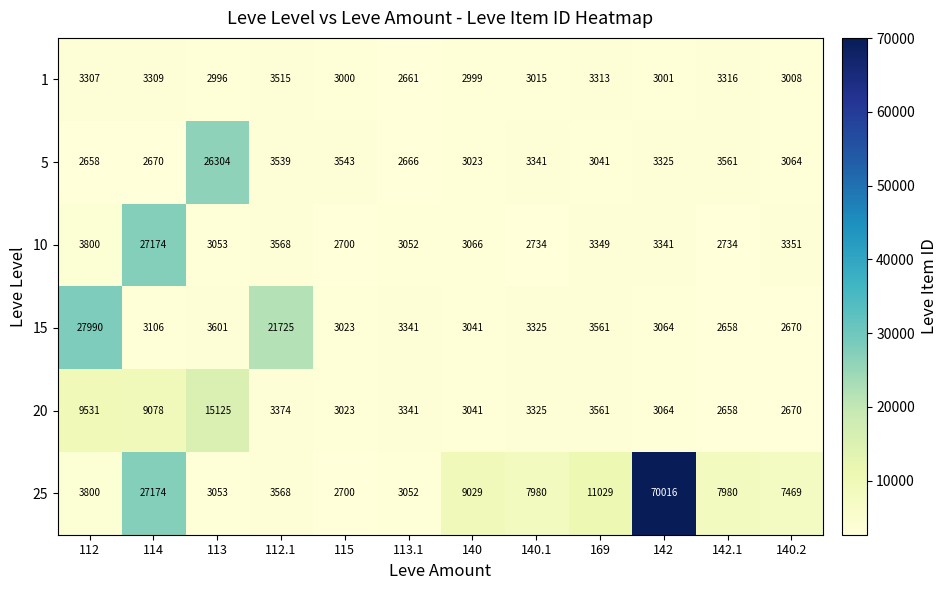

What is the difference between the 5 values at 113.1 and 140.1?

675